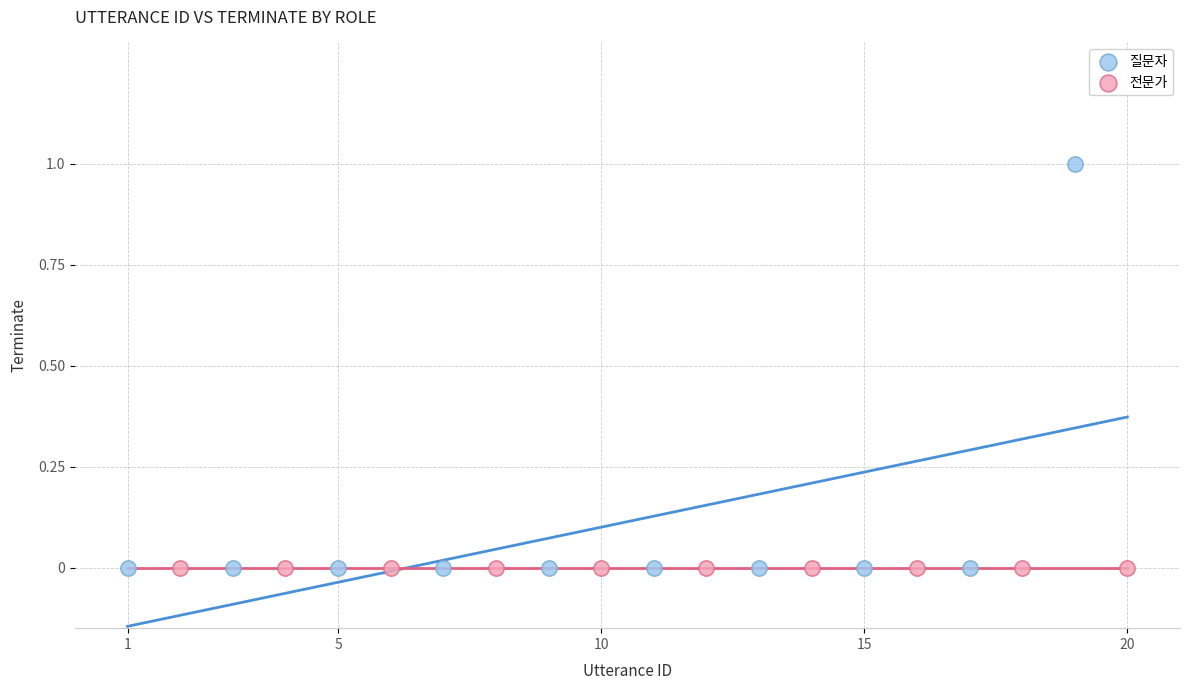

What are all the series names shown in the legend?

질문자, 전문가